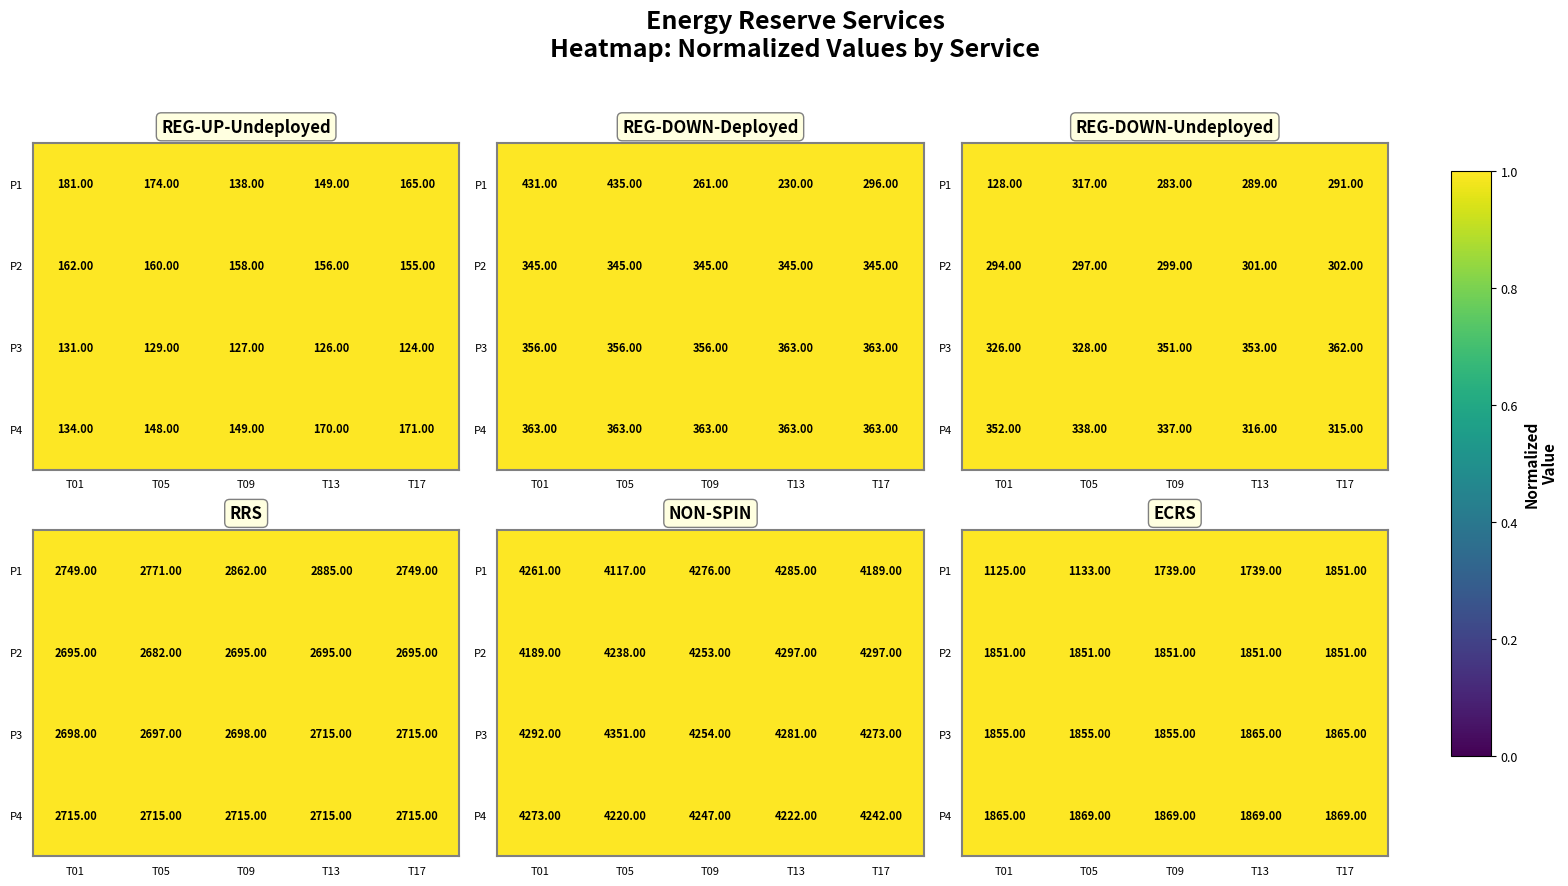

At which label is P3 closest to 1860?

T01